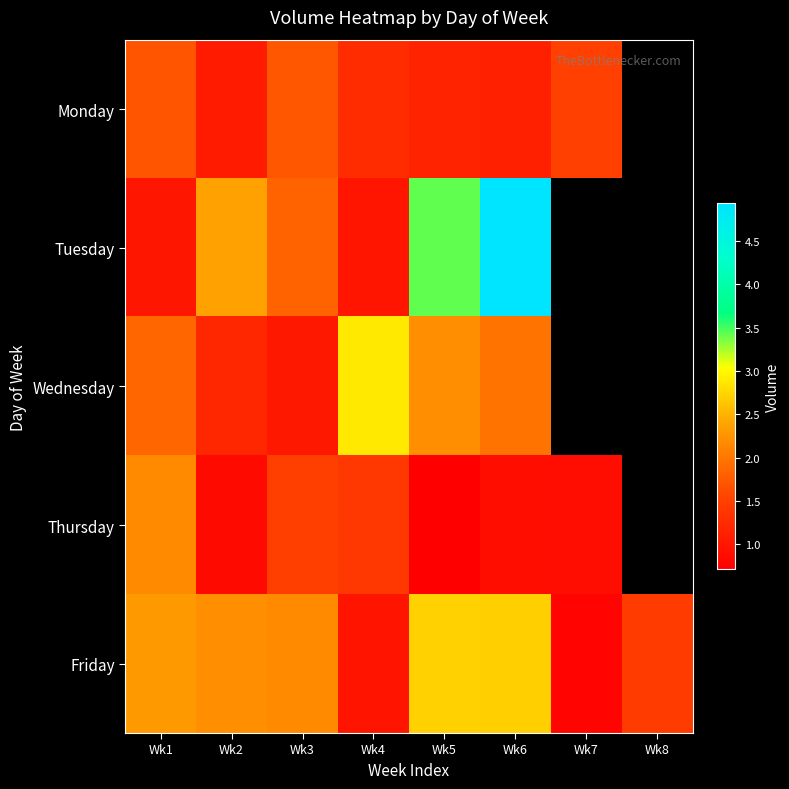

The Monday series shows 1263044.0 at Wk4. True or false?

True